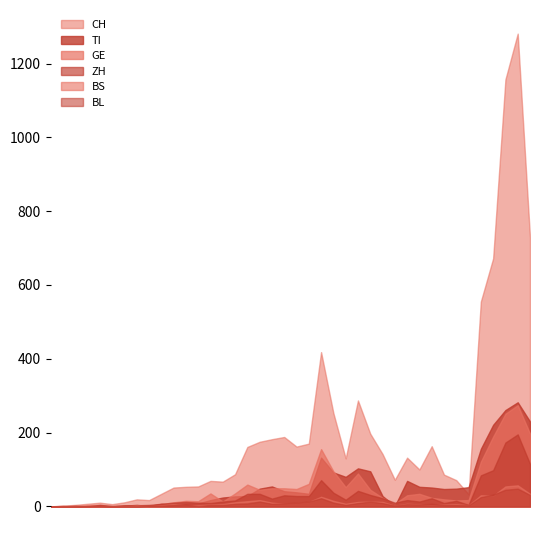

What is the label of the 7th point from the left?

2020-03-02